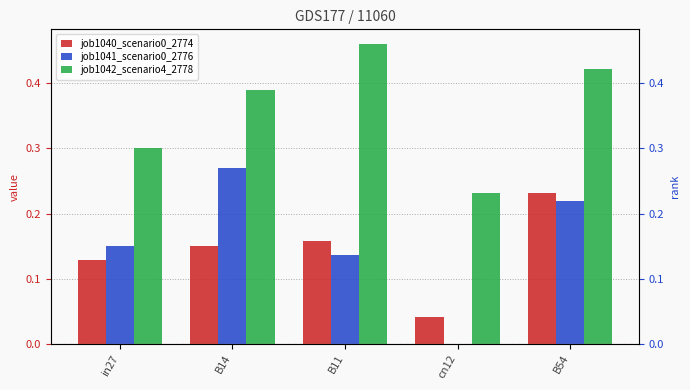

Count the job1042_scenario4_2778 values in the range 0 to 1.

5